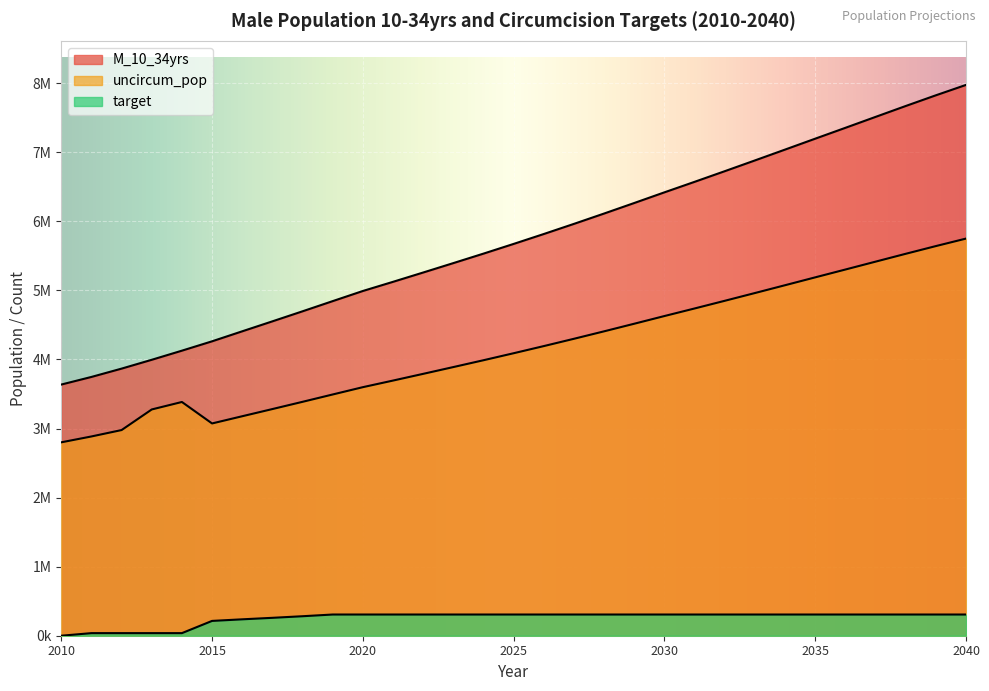

What is the lowest value of the uncircum_pop series?

2800549